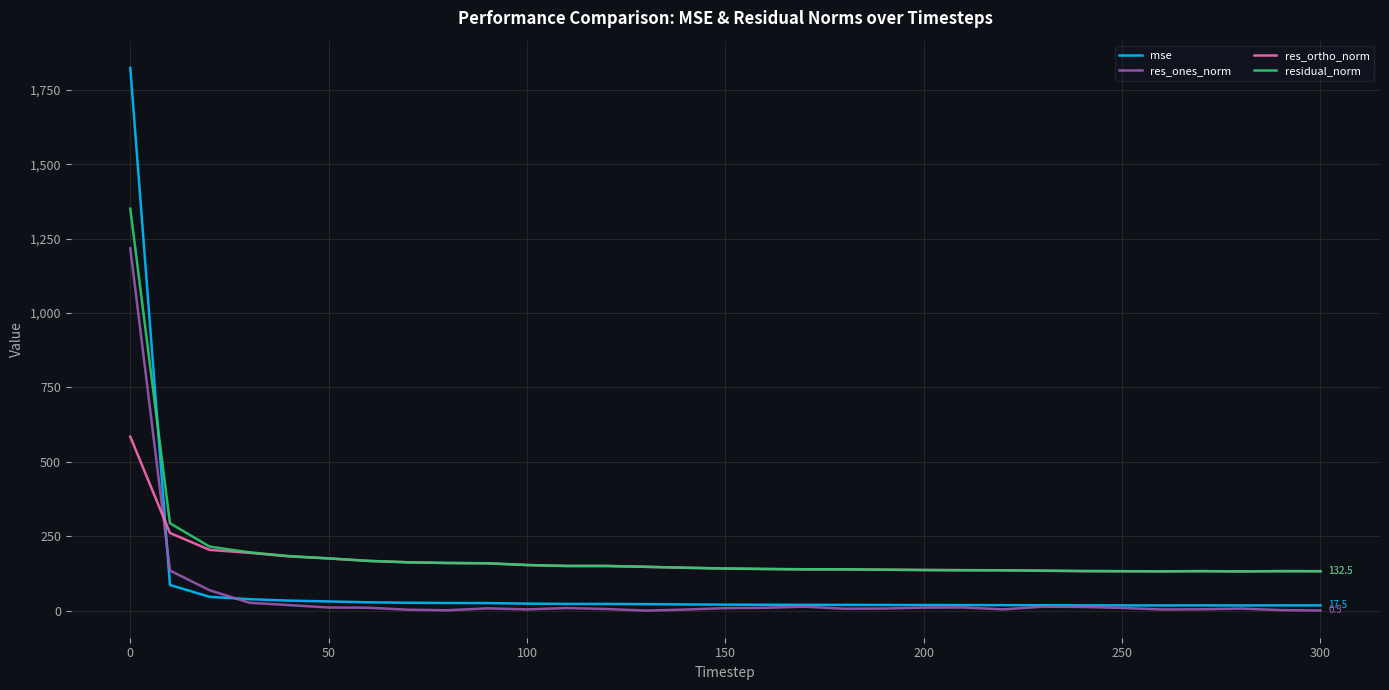

Which series ends up on top after the final intersection of mse and res_ortho_norm?

res_ortho_norm